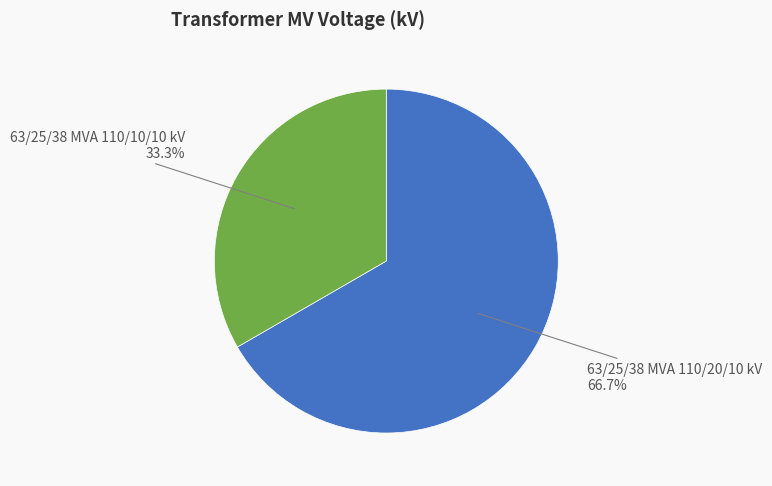

How many segments does this pie chart have?

2